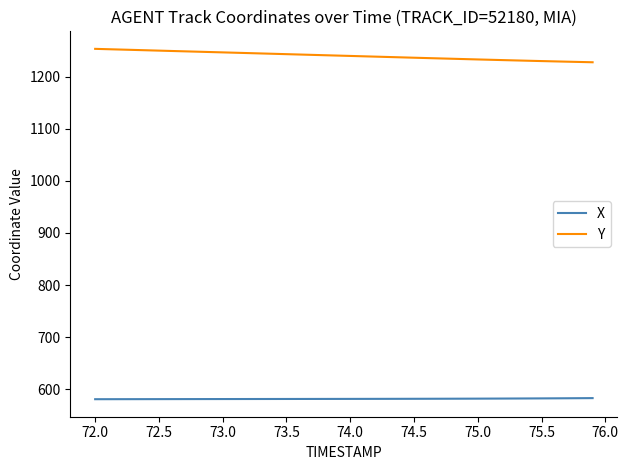

What is the maximum value for X?

583.1